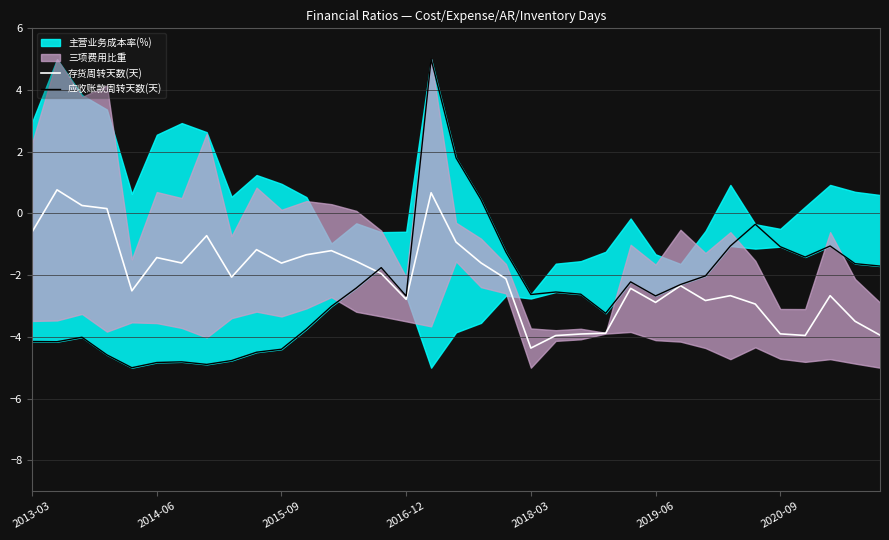

The 存货周转天数(天) series shows -0.6 at 2013-03. True or false?

True